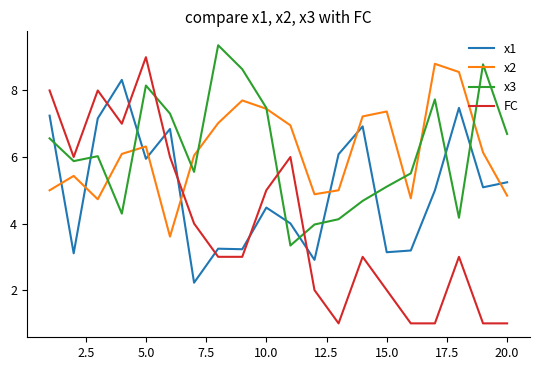

Rank the series by their maximum value, from lowest to highest.

x1, x2, FC, x3